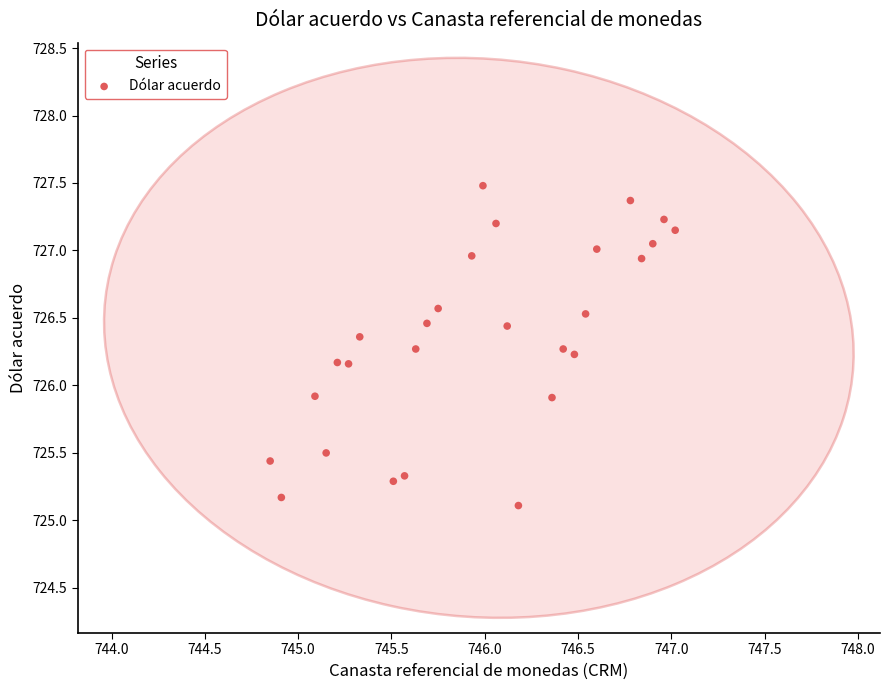

What is the range of X values (max minus min)?

2.2